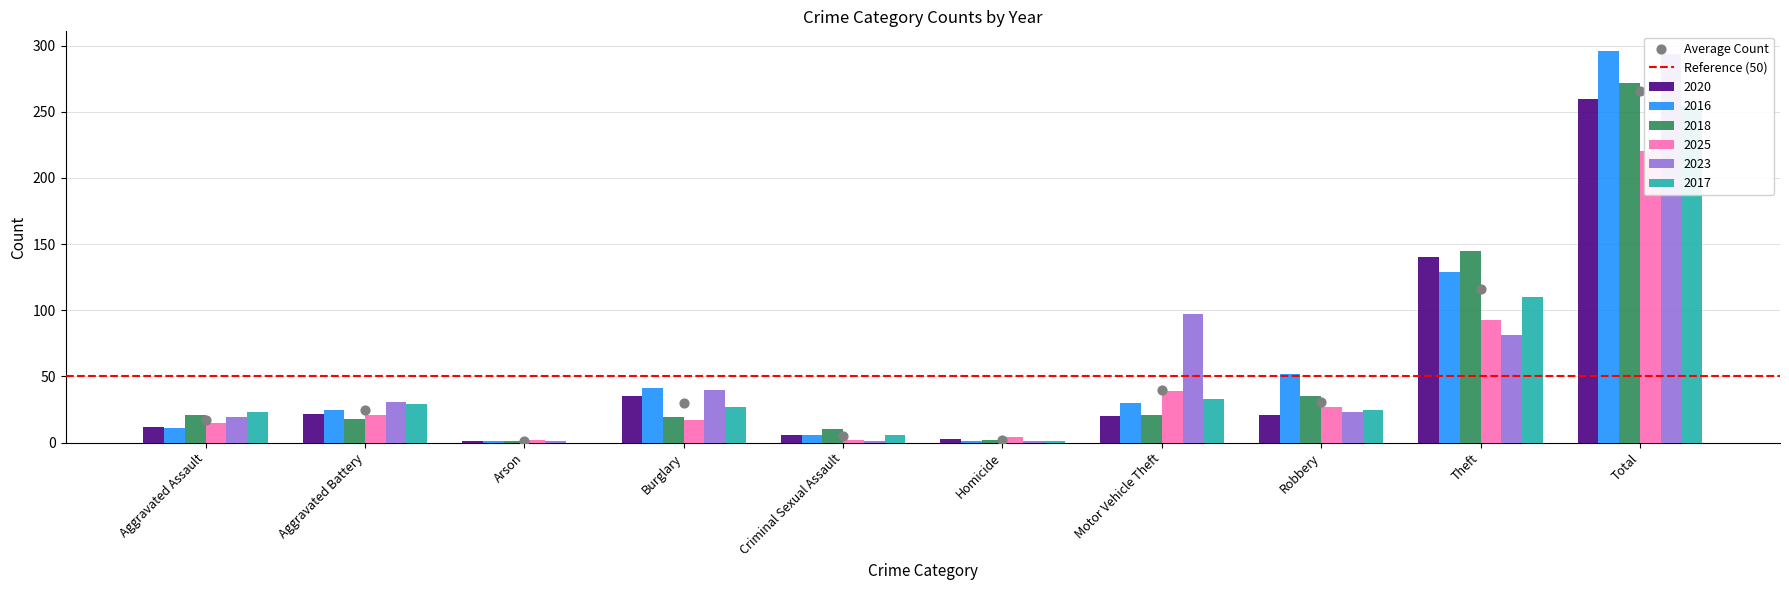

At which category is the sum across all series the highest?

Total